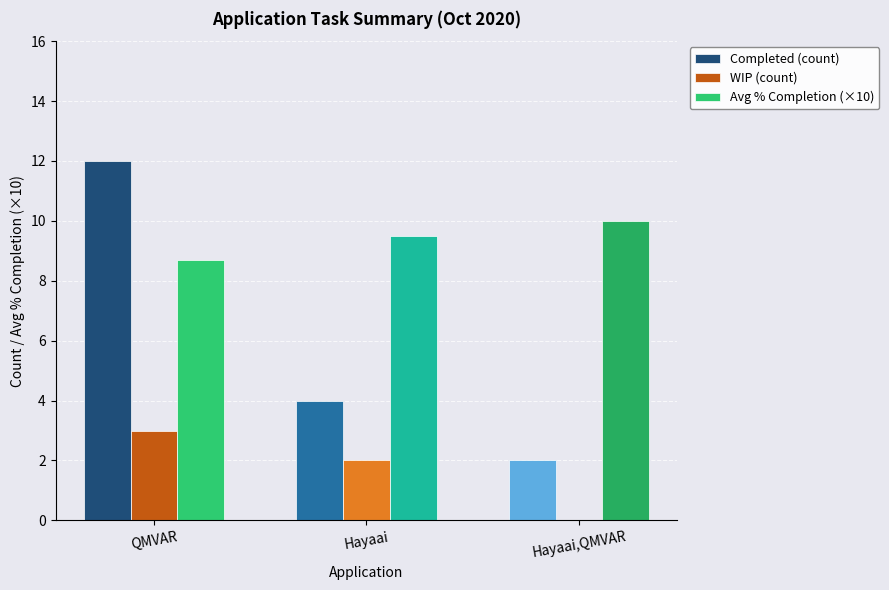

Reading left to right, what are all the values shown in this chart?

Completed (count): 12.0	4.0	2.0
WIP (count): 3.0	2.0	0.0
Avg % Completion (×10): 8.7	9.5	10.0